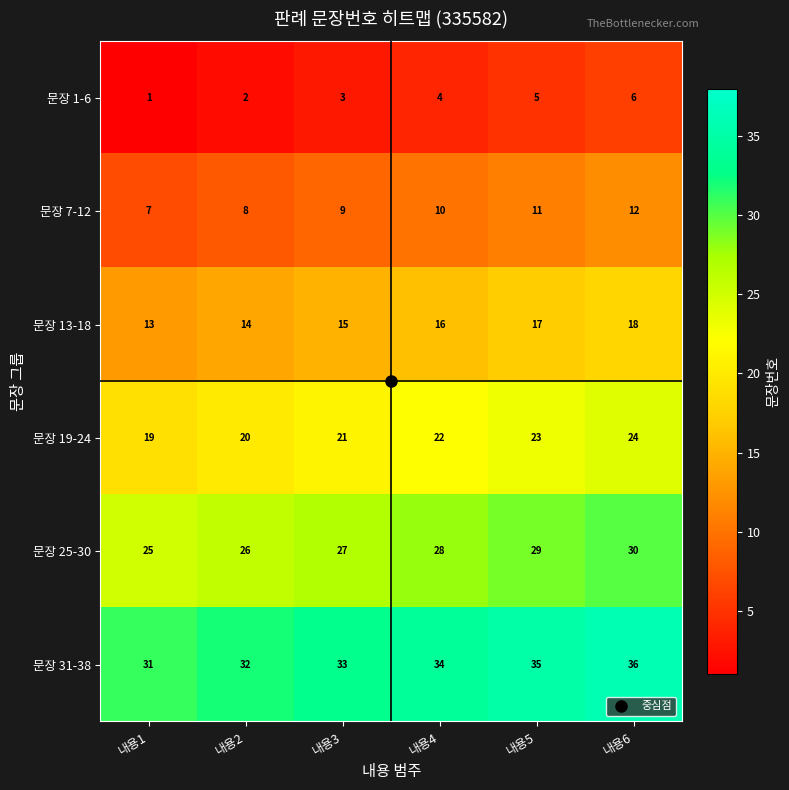

Where is 문장 13-18 nearest to the value 15?

내용3